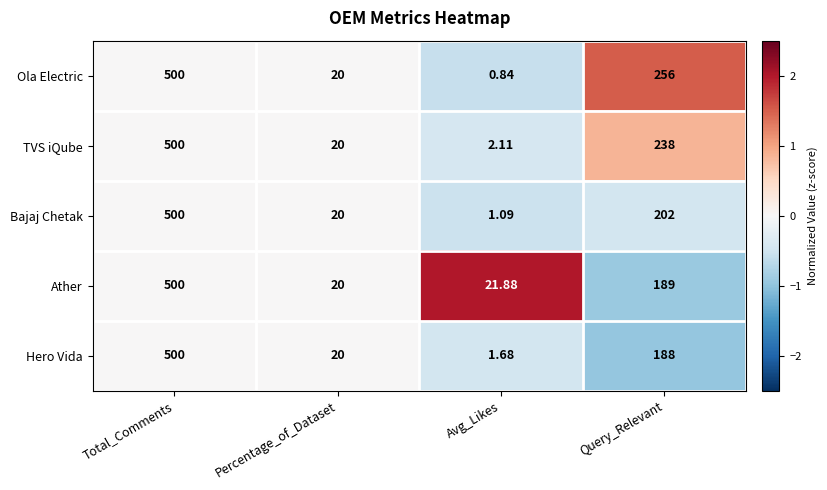

Which series has the largest total across all categories?

Ola Electric